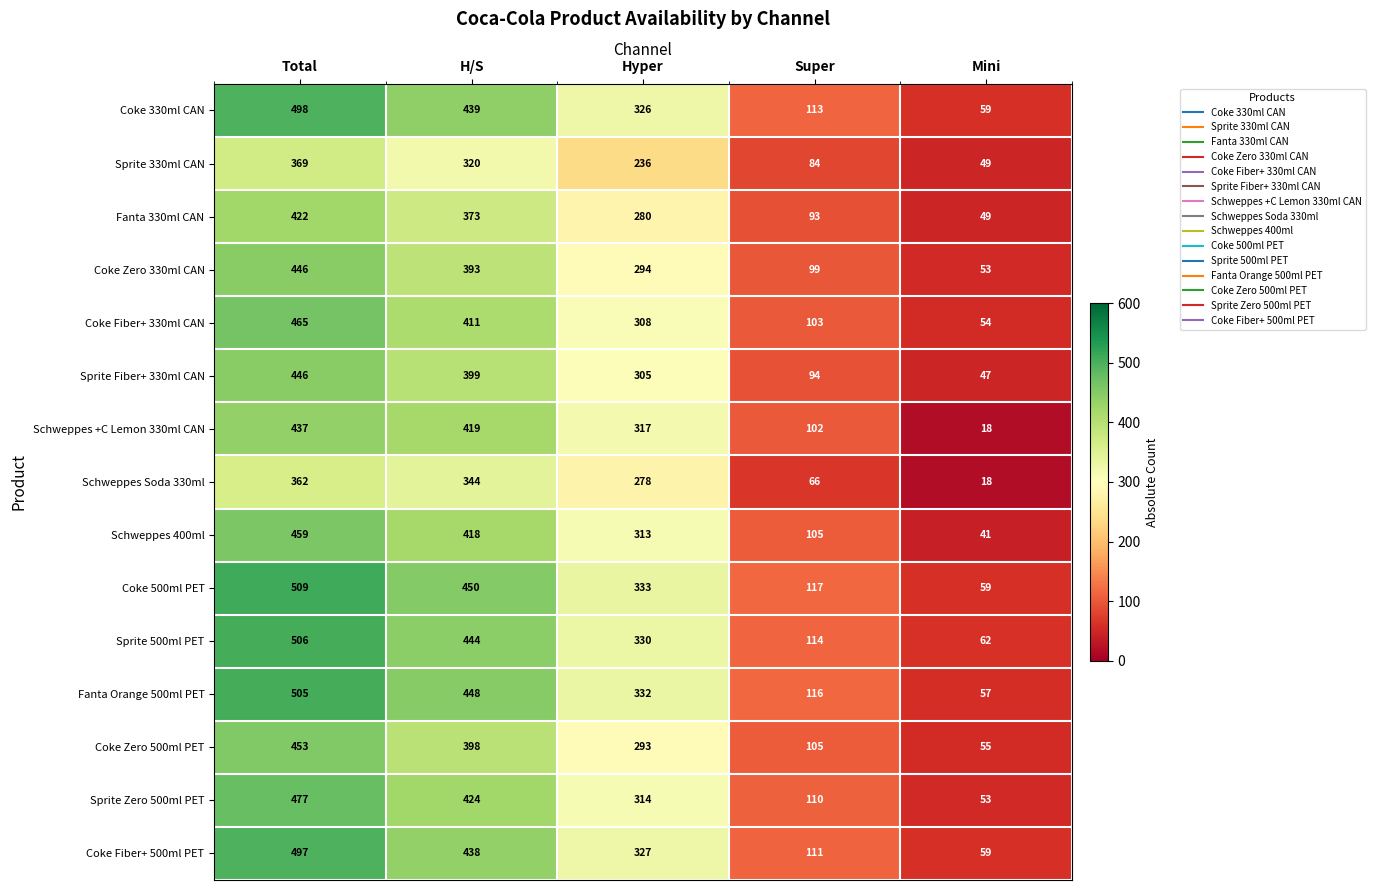

What is the spread (max minus min) of values at Super?

51